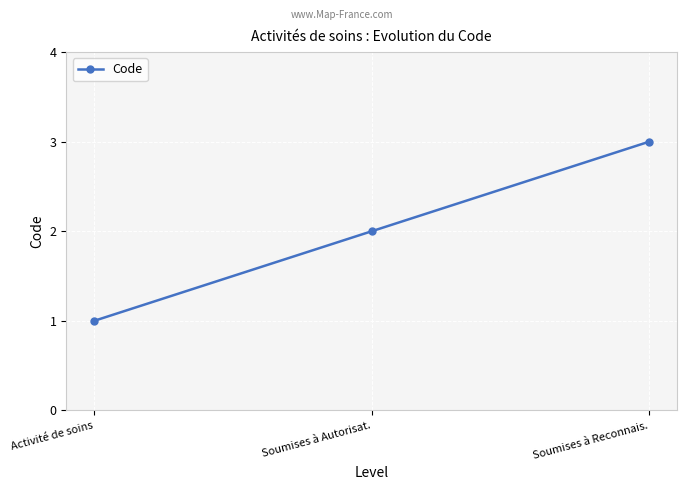

Is this an area chart (filled region under the line)?

No